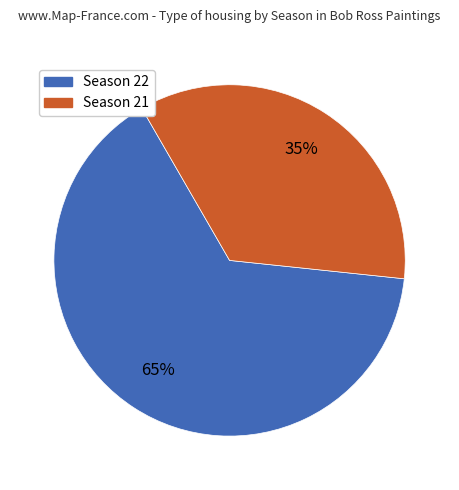

True or false: Season 21 accounts for 28% of the total.

False